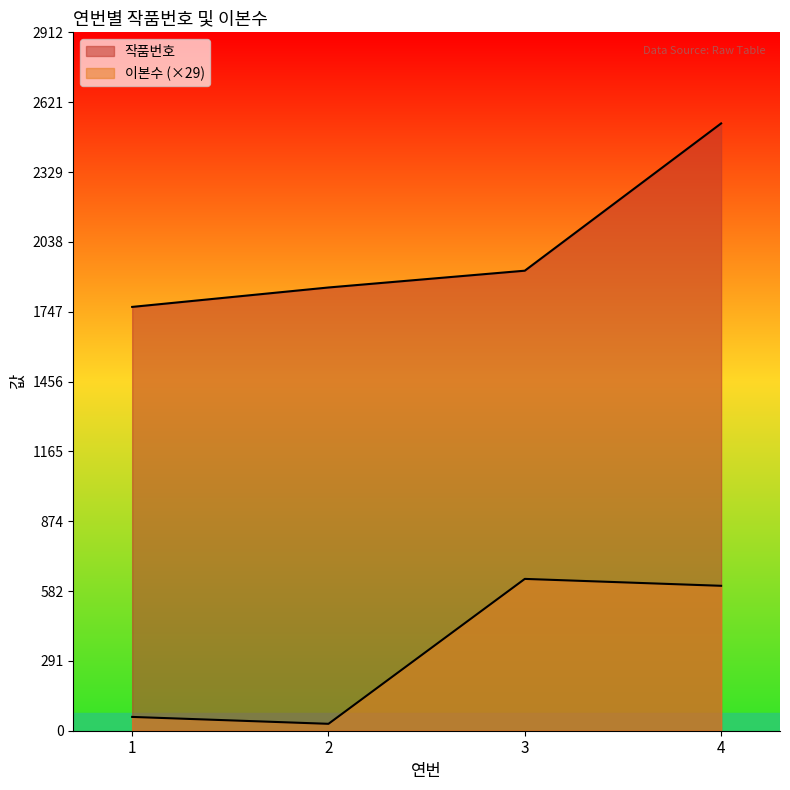

What is the value of the 작품번호 point at the 4th from the left?

2532.0